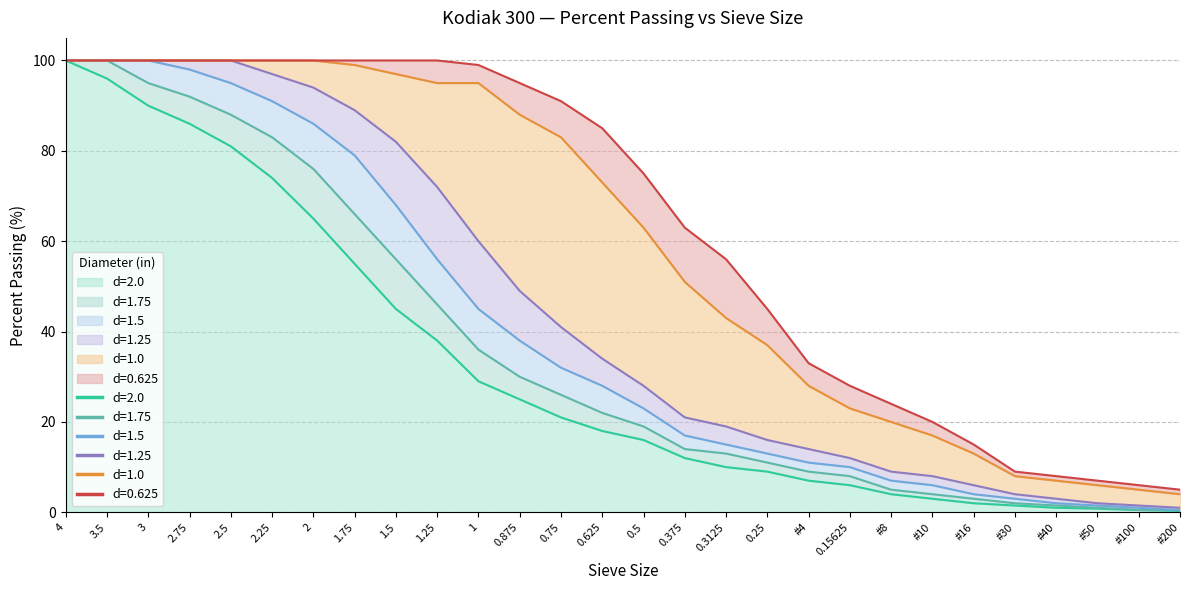

What is the sum of all d=1.25 values?

1262.5